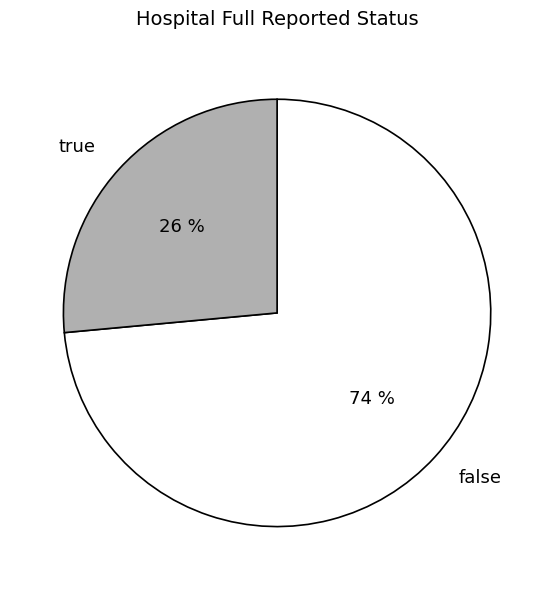

How many segments does this pie chart have?

2